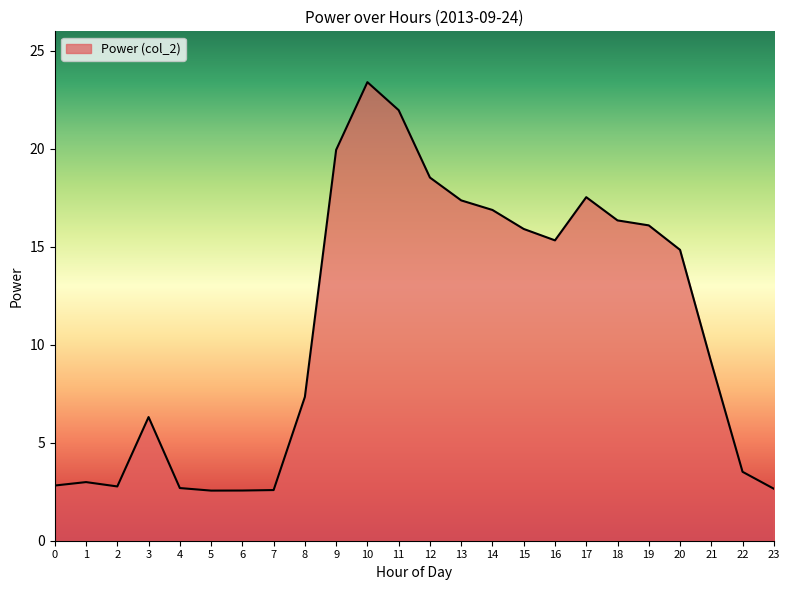

At which category does the chart reach its peak across all series?

10